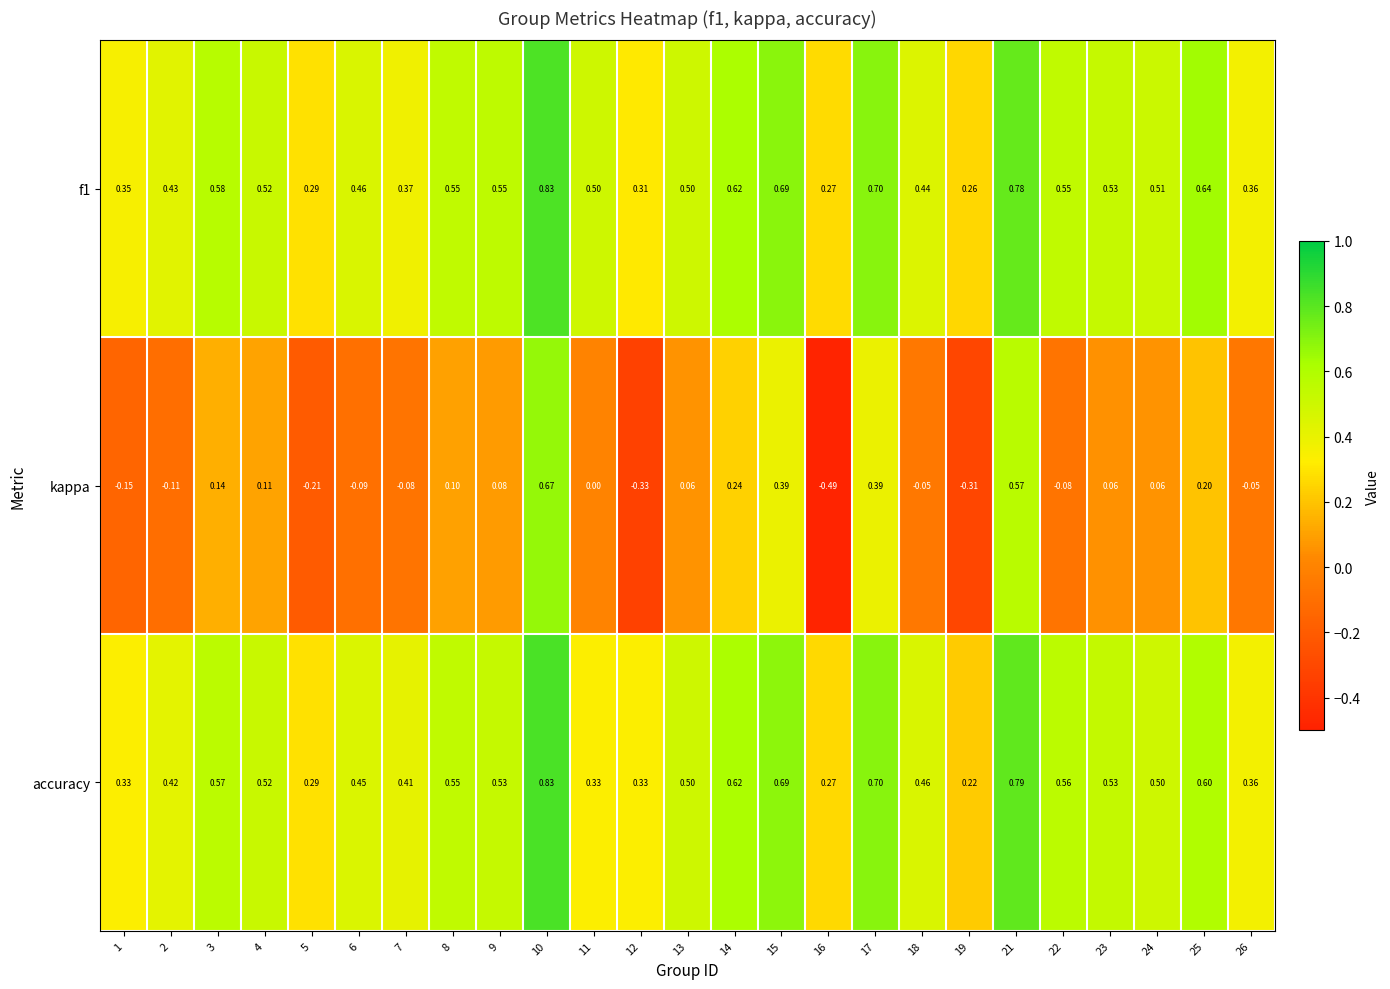

Which series has the largest range (max minus min)?

kappa